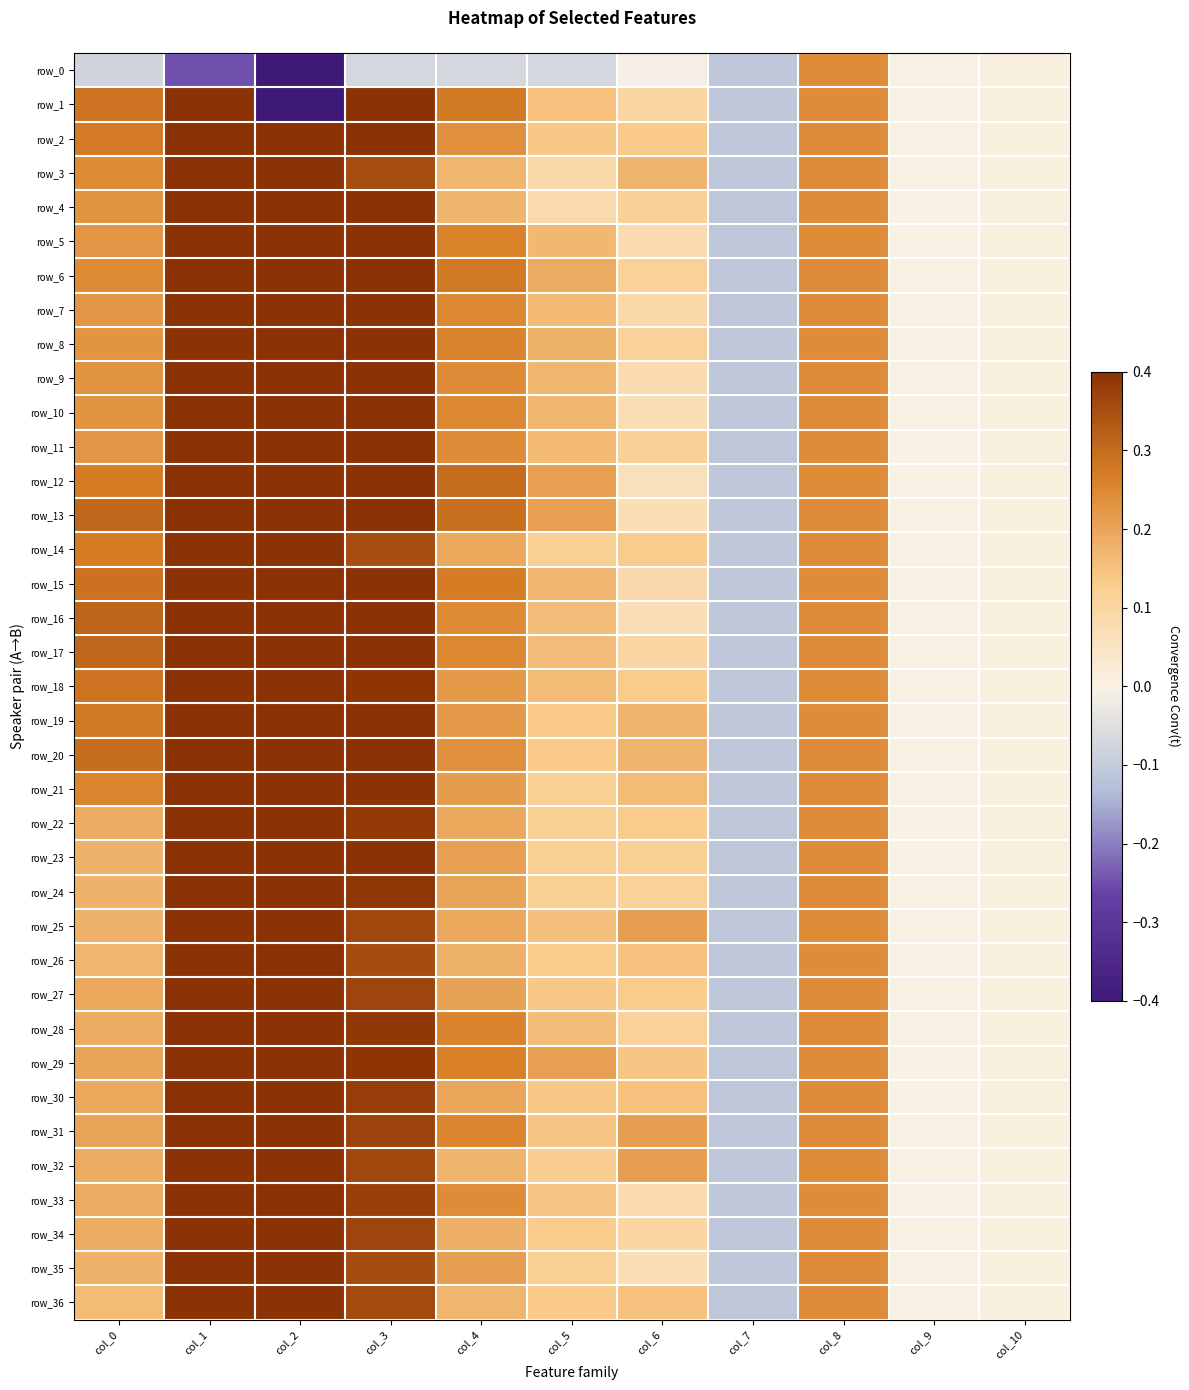

Which series has the largest range (max minus min)?

row_1